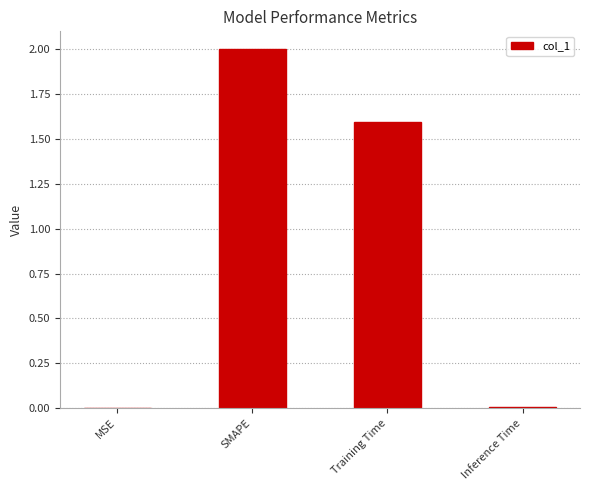

Which has a higher value, MSE or SMAPE?

SMAPE